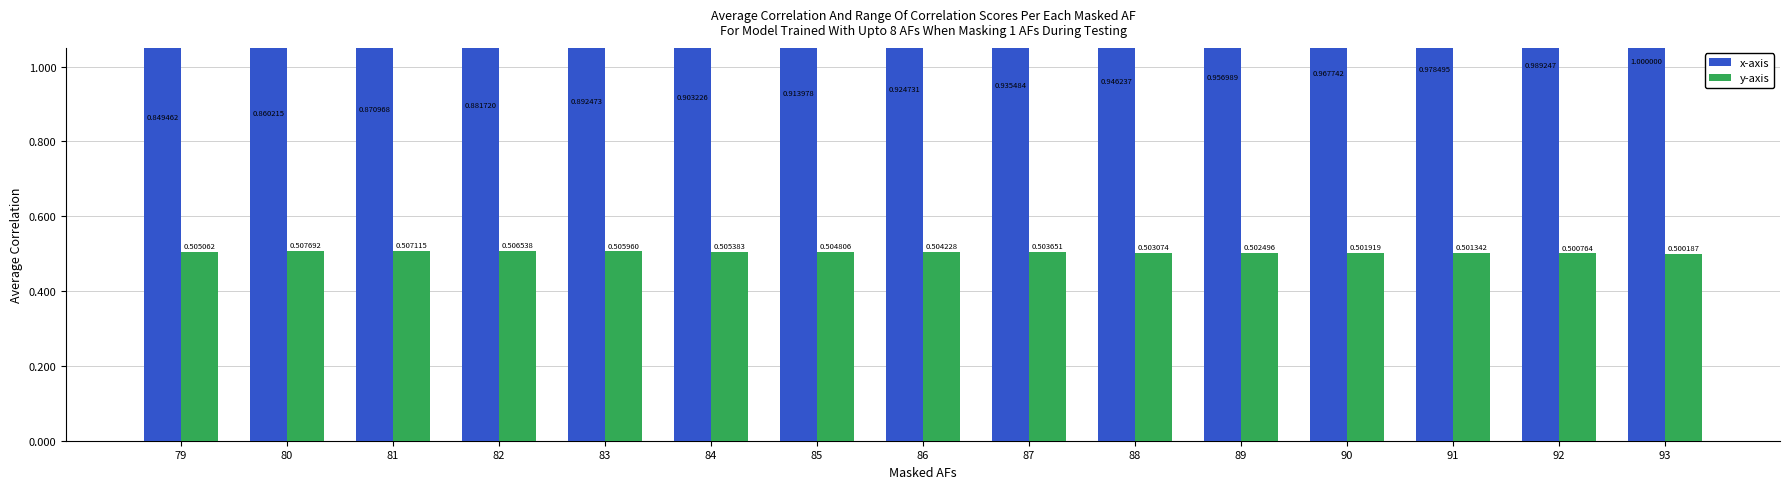

At how many categories does at least one series exceed 42?

15